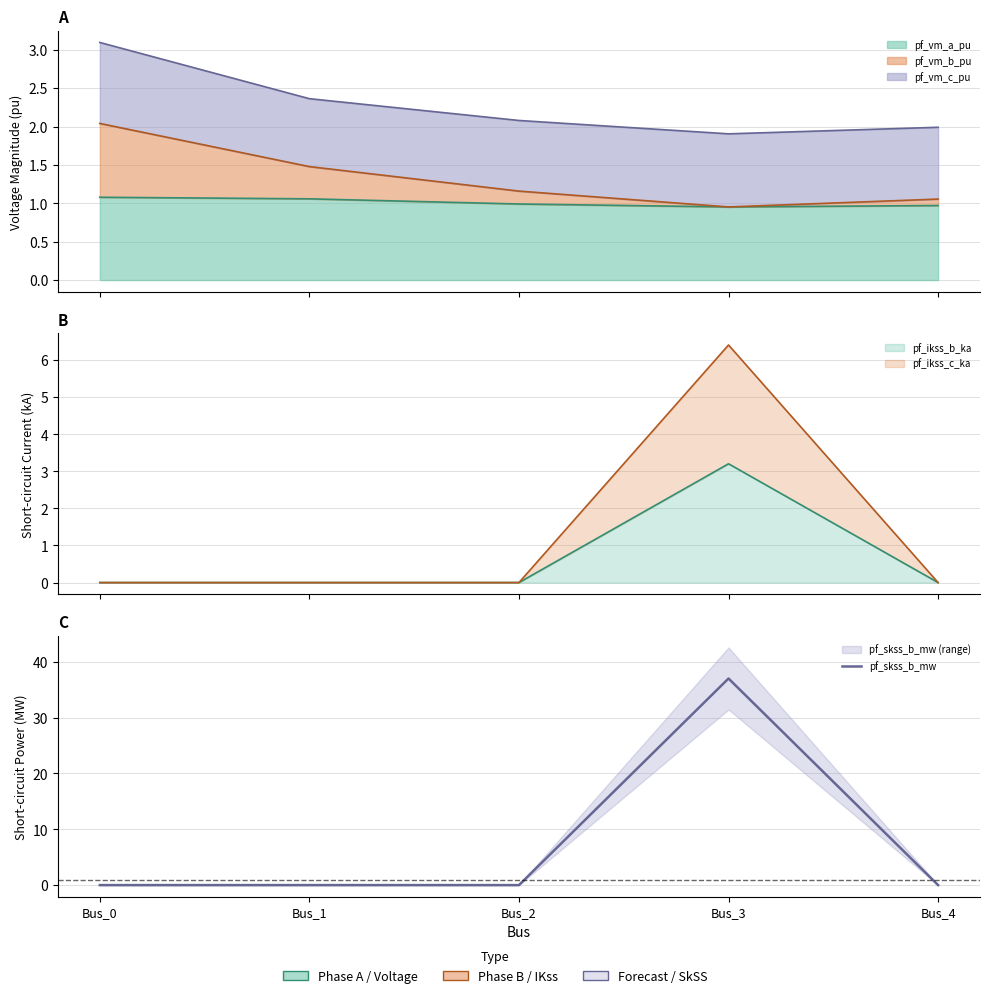

The value at Bus_1 is 24.2. True or false?

False